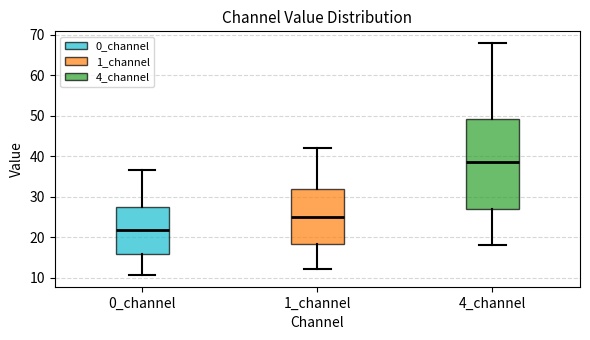

Reading left to right, transcribe this box plot: for each box, give where its median line is, the range the box spans, and where its two whiskers end, as read against the y-axis. The values are not printed on the chart, so give them approximately, as read against the axis.

0_channel: median 22, box 16 to 27, whiskers 11 to 37
1_channel: median 25, box 18 to 32, whiskers 12 to 42
4_channel: median 39, box 27 to 49, whiskers 18 to 68